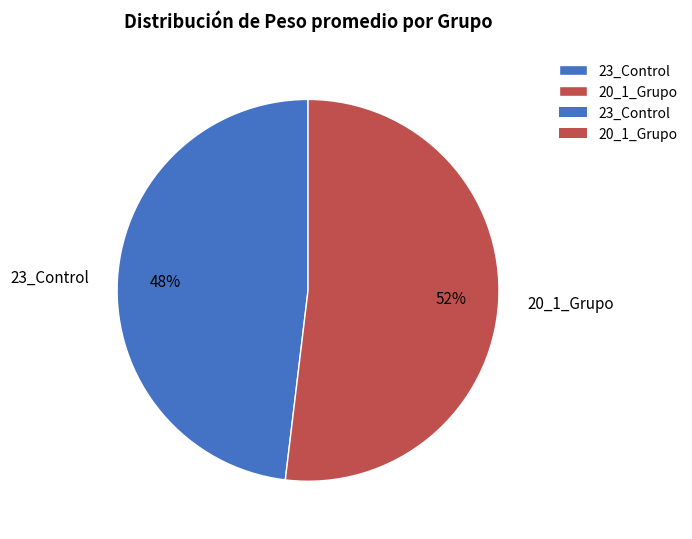

What percentage is the 20_1_Grupo slice, to the nearest percent?

52%